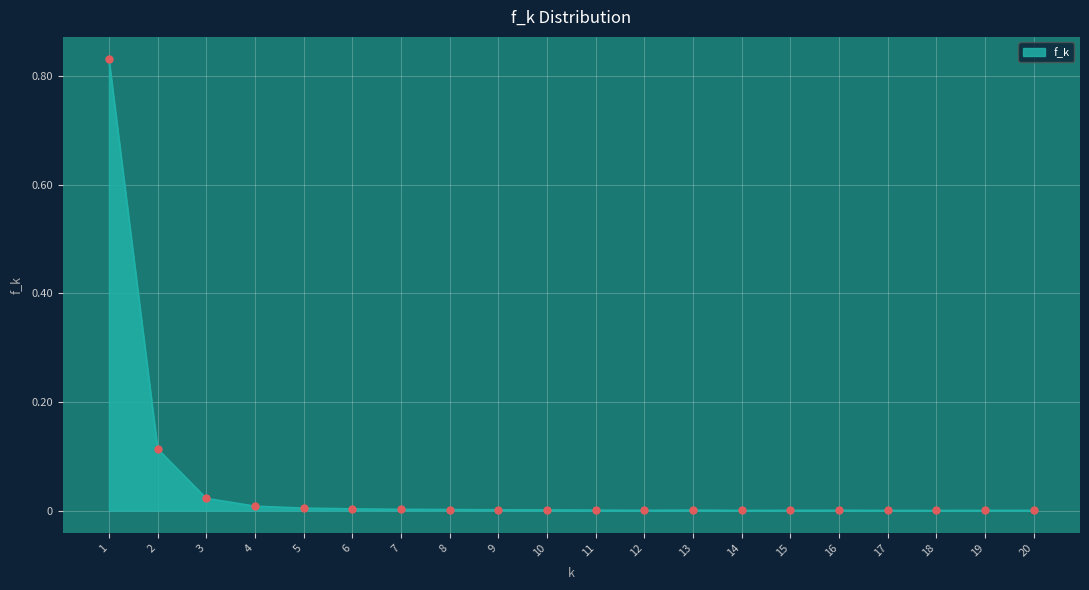

Which has a higher value, 9 or 3?

3